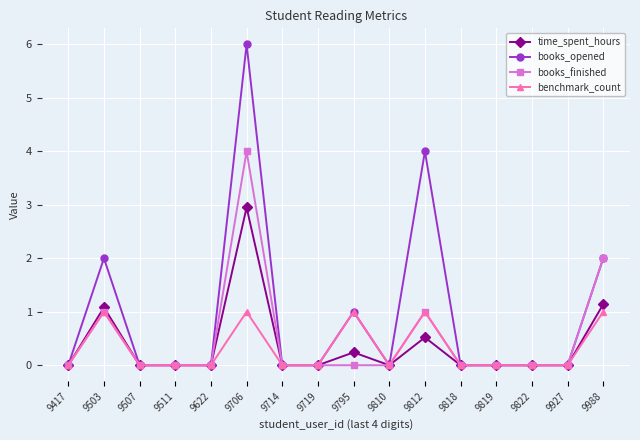

Reading right to left, list all the values displayed in this chart.

time_spent_hours: 1.1	0.0	0.0	0.0	0.0	0.5	0.0	0.2	0.0	0.0	3.0	0.0	0.0	0.0	1.1	0.0
books_opened: 2.0	0.0	0.0	0.0	0.0	4.0	0.0	1.0	0.0	0.0	6.0	0.0	0.0	0.0	2.0	0.0
books_finished: 2.0	0.0	0.0	0.0	0.0	1.0	0.0	0.0	0.0	0.0	4.0	0.0	0.0	0.0	1.0	0.0
benchmark_count: 1.0	0.0	0.0	0.0	0.0	1.0	0.0	1.0	0.0	0.0	1.0	0.0	0.0	0.0	1.0	0.0